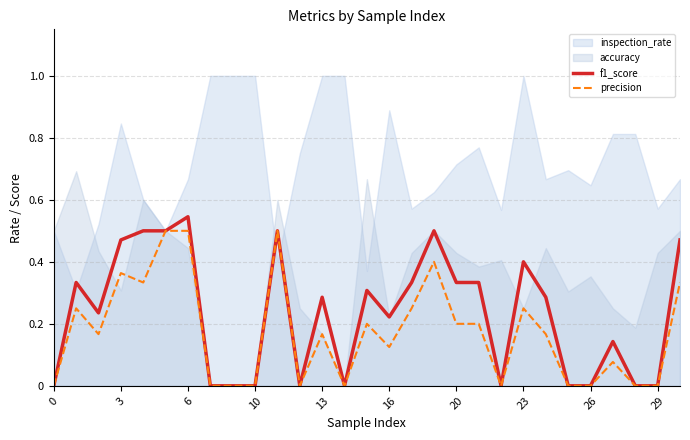

At which label does f1_score reach its peak?

6